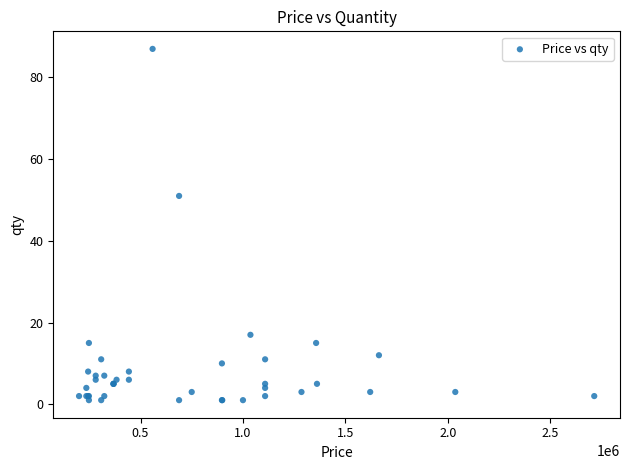

What Y value in the scatter plot is closest to 44?

51